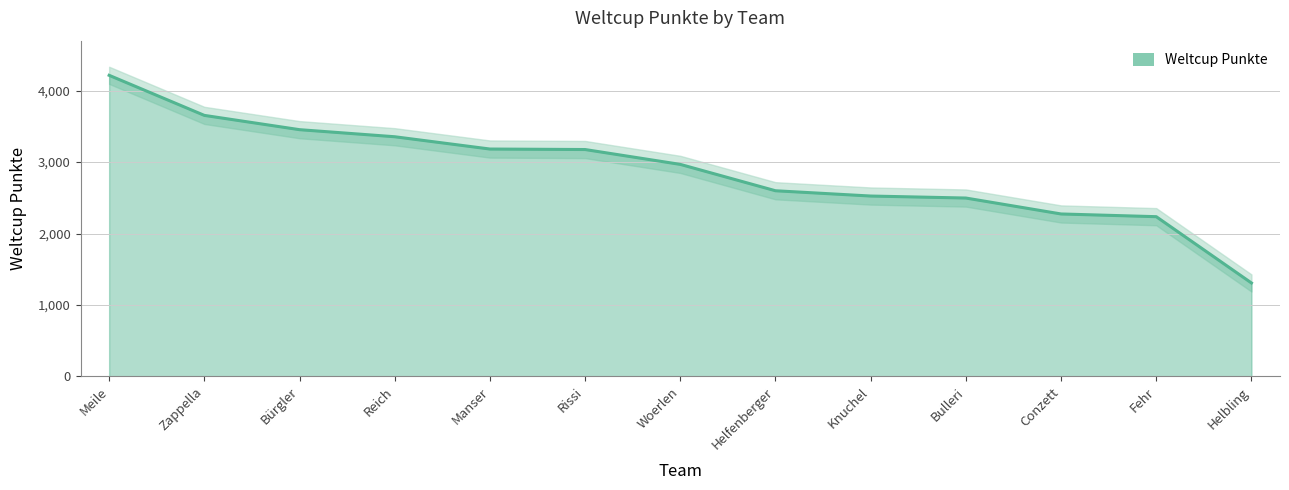

Rank the categories by value from highest to lowest.

Meile, Zappella, Bürgler, Reich, Manser, Rissi, Woerlen, Helfenberger, Knuchel, Bulleri, Conzett, Fehr, Helbling